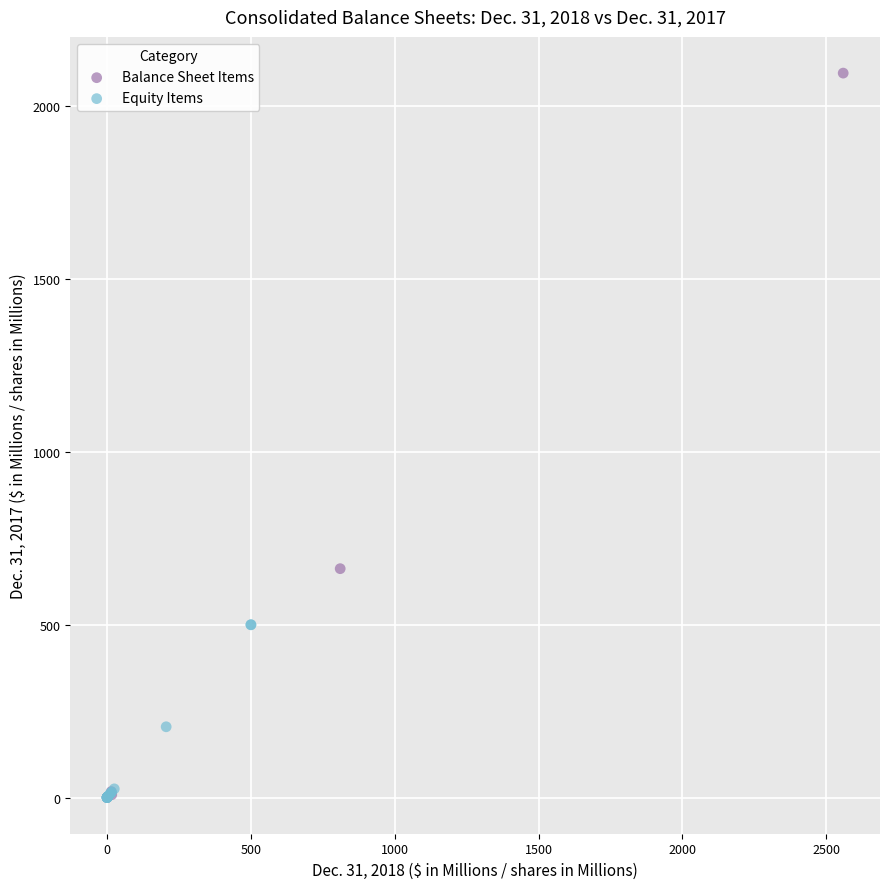

What are all the series names shown in the legend?

Balance Sheet Items, Equity Items